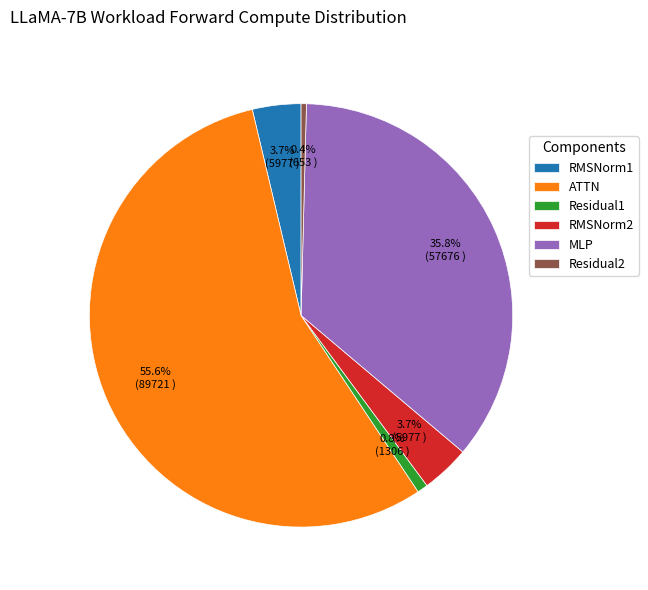

To the nearest percent, what is the average slice percentage?

17%